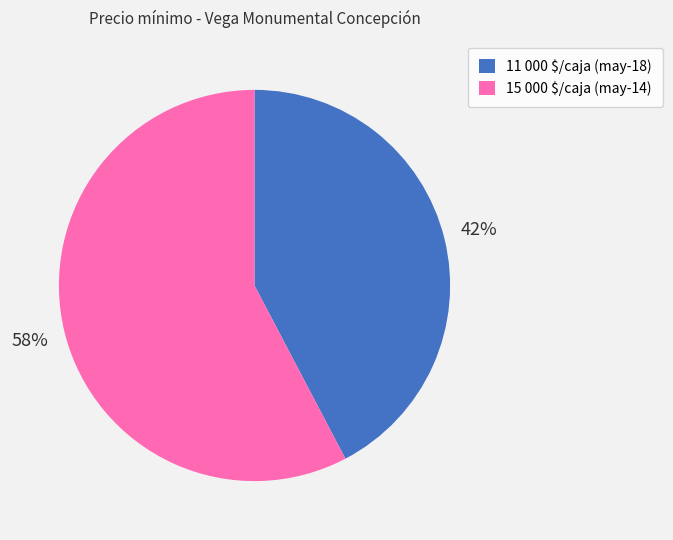

Which slice represents more than half of the pie?

15 000 $/caja (may-14)